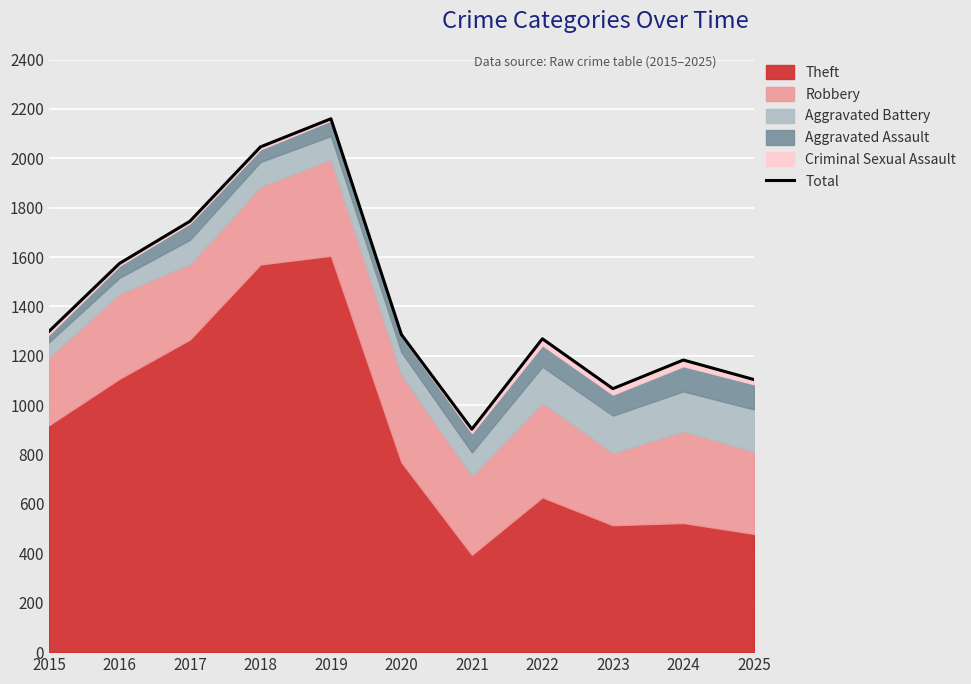

How many interior local peaks (higher than both neighbors) does the data have?

3